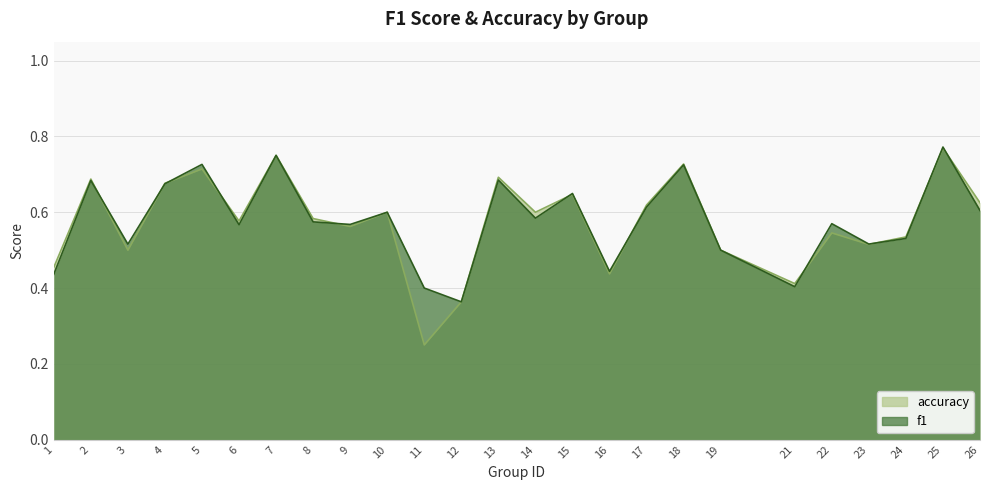

Which series has the largest range (max minus min)?

accuracy